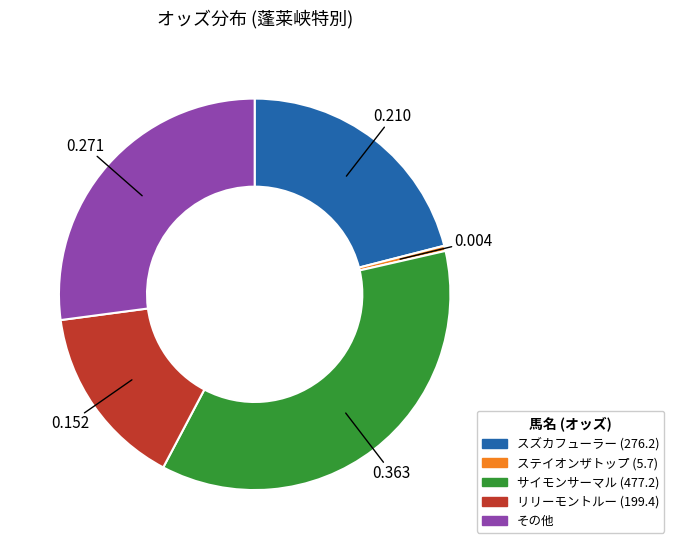

Does any single category account for the majority?

No